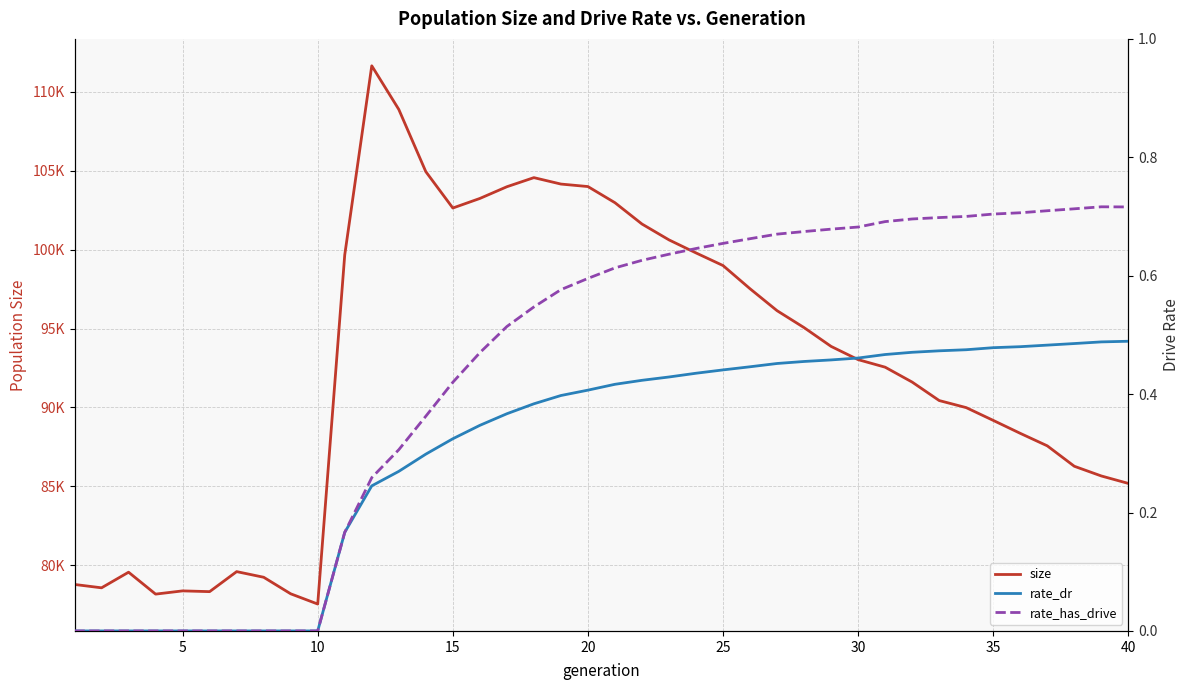

Rank the series by their maximum value, from lowest to highest.

rate_dr, rate_has_drive, size